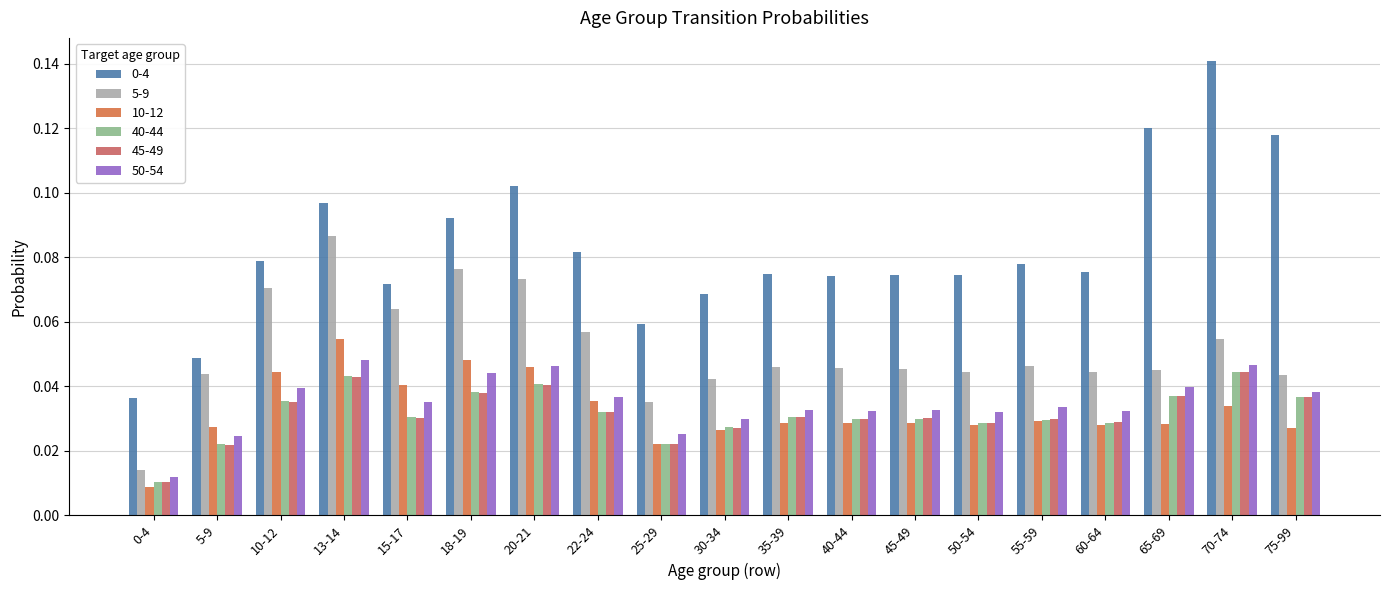

Reading left to right, what are all the values shown in this chart?

0-4: 0-4=0.0	5-9=0.0	10-12=0.1	13-14=0.1	15-17=0.1	18-19=0.1	20-21=0.1	22-24=0.1	25-29=0.1	30-34=0.1	35-39=0.1	40-44=0.1	45-49=0.1	50-54=0.1	55-59=0.1	60-64=0.1	65-69=0.1	70-74=0.1	75-99=0.1
5-9: 0-4=0.0	5-9=0.0	10-12=0.1	13-14=0.1	15-17=0.1	18-19=0.1	20-21=0.1	22-24=0.1	25-29=0.0	30-34=0.0	35-39=0.0	40-44=0.0	45-49=0.0	50-54=0.0	55-59=0.0	60-64=0.0	65-69=0.0	70-74=0.1	75-99=0.0
10-12: 0-4=0.0	5-9=0.0	10-12=0.0	13-14=0.1	15-17=0.0	18-19=0.0	20-21=0.0	22-24=0.0	25-29=0.0	30-34=0.0	35-39=0.0	40-44=0.0	45-49=0.0	50-54=0.0	55-59=0.0	60-64=0.0	65-69=0.0	70-74=0.0	75-99=0.0
40-44: 0-4=0.0	5-9=0.0	10-12=0.0	13-14=0.0	15-17=0.0	18-19=0.0	20-21=0.0	22-24=0.0	25-29=0.0	30-34=0.0	35-39=0.0	40-44=0.0	45-49=0.0	50-54=0.0	55-59=0.0	60-64=0.0	65-69=0.0	70-74=0.0	75-99=0.0
45-49: 0-4=0.0	5-9=0.0	10-12=0.0	13-14=0.0	15-17=0.0	18-19=0.0	20-21=0.0	22-24=0.0	25-29=0.0	30-34=0.0	35-39=0.0	40-44=0.0	45-49=0.0	50-54=0.0	55-59=0.0	60-64=0.0	65-69=0.0	70-74=0.0	75-99=0.0
50-54: 0-4=0.0	5-9=0.0	10-12=0.0	13-14=0.0	15-17=0.0	18-19=0.0	20-21=0.0	22-24=0.0	25-29=0.0	30-34=0.0	35-39=0.0	40-44=0.0	45-49=0.0	50-54=0.0	55-59=0.0	60-64=0.0	65-69=0.0	70-74=0.0	75-99=0.0